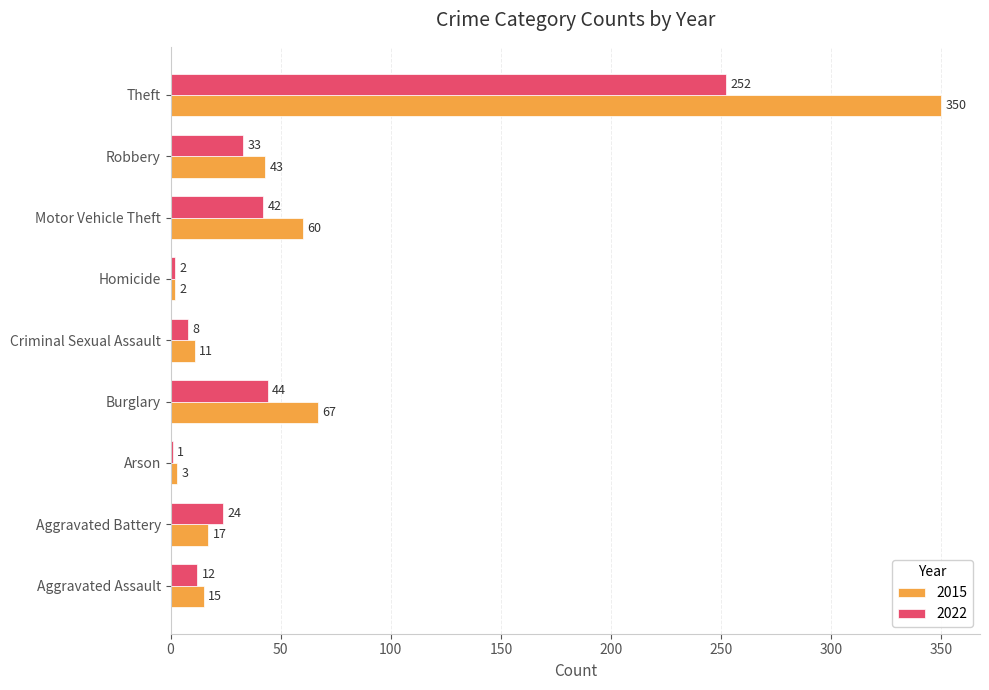

At which label is 2015 closest to 176?

Burglary